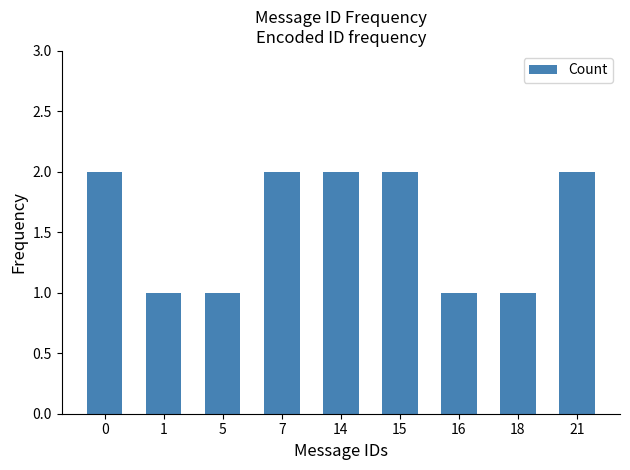

What is the sum of all values?

14